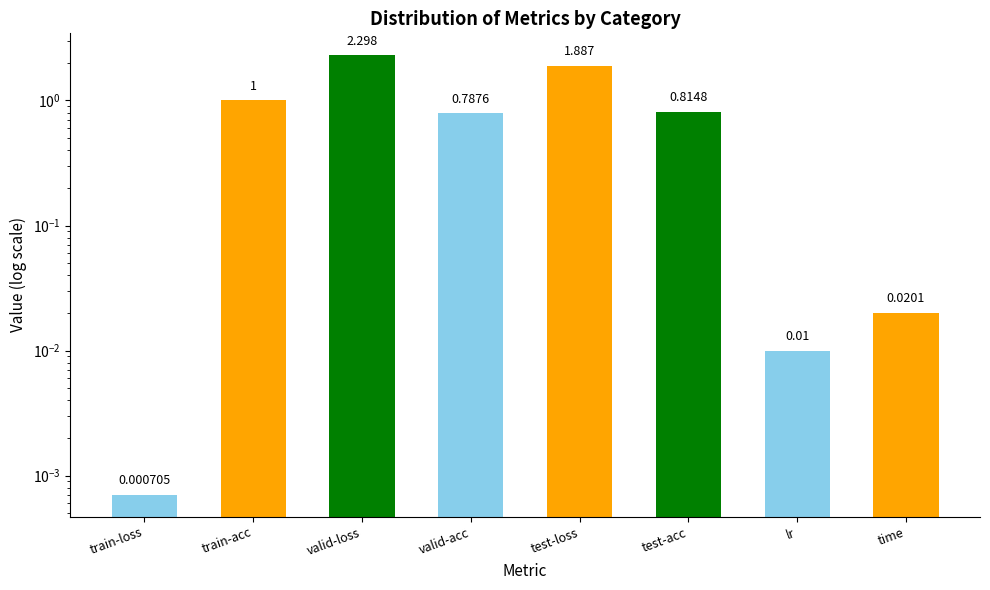

Rank the categories by value from highest to lowest.

valid-loss, test-loss, train-acc, test-acc, valid-acc, time, lr, train-loss